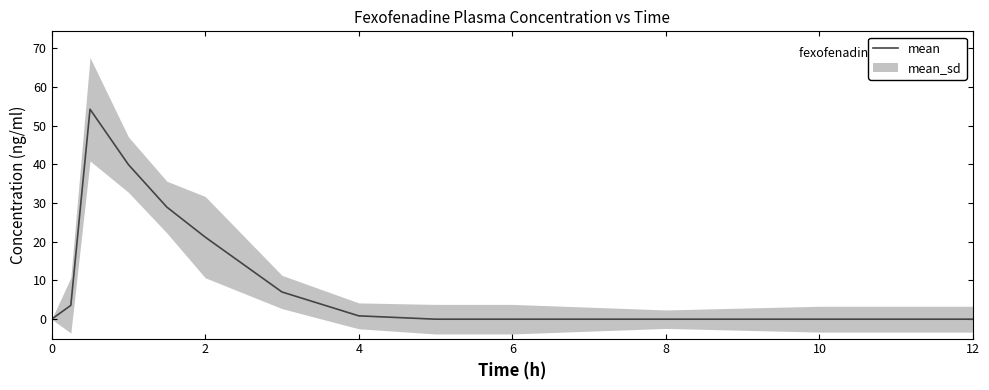

True or false: mean has a value of 32.5 at 2.

False